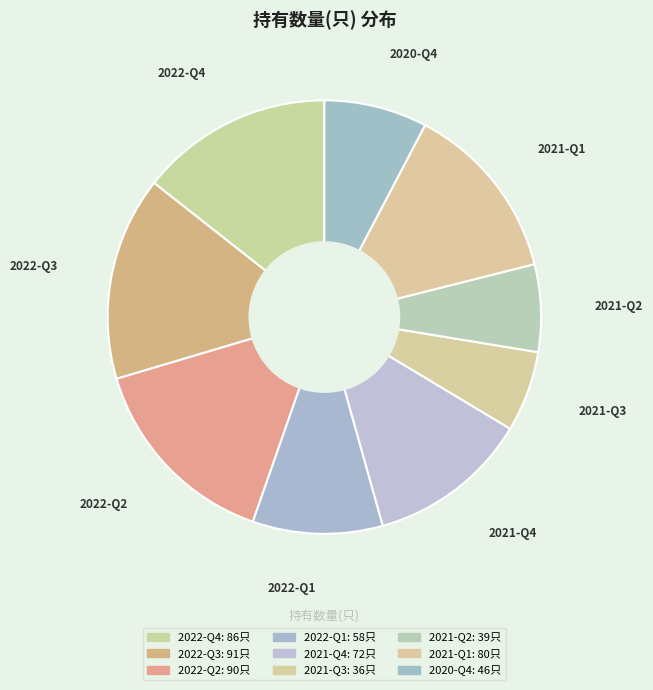

Count the number of slices in the pie.

9